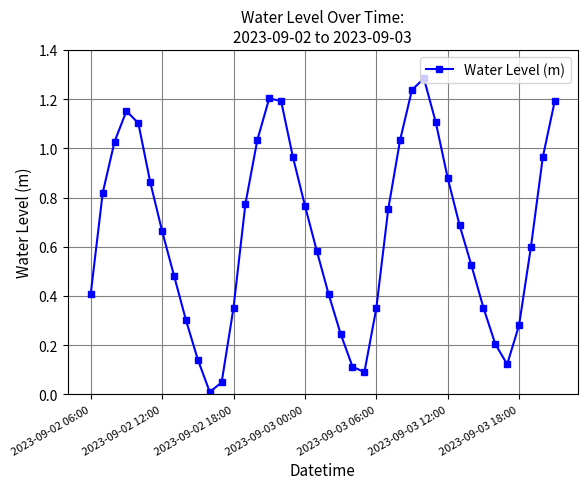

Is this an area chart (filled region under the line)?

No